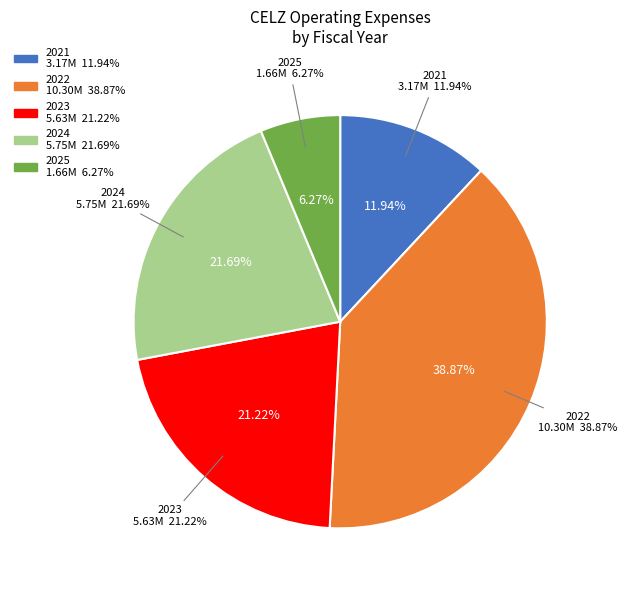

To the nearest percent, what is the combined percentage of 2024 and 2021?

34%